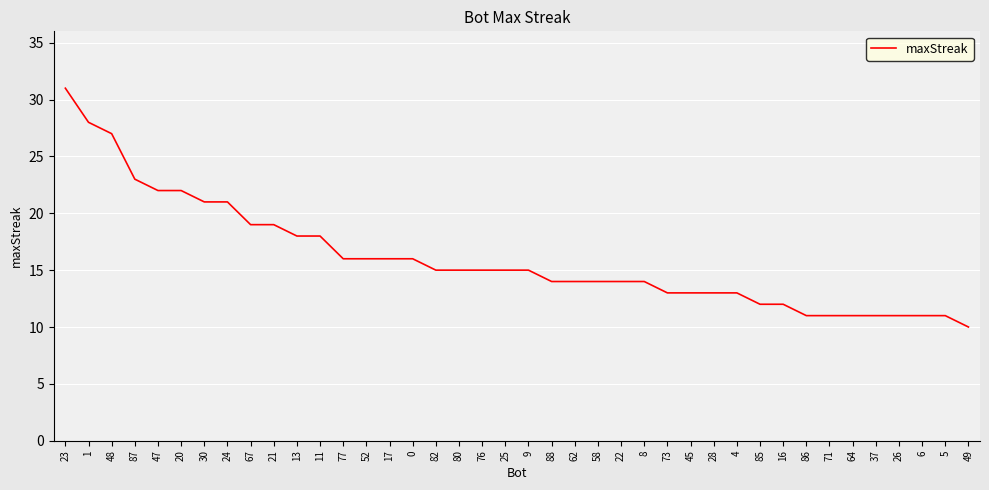

Count the number of data series in this chart.

1